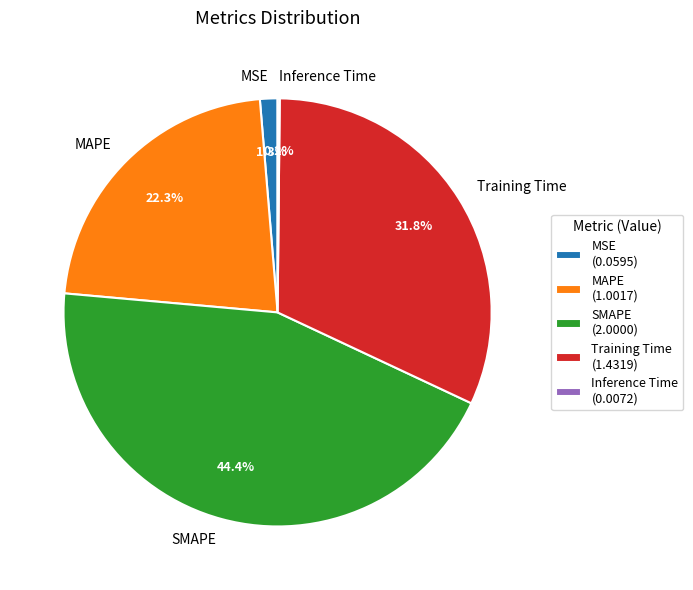

Does MAPE account for over 50% of the chart?

No